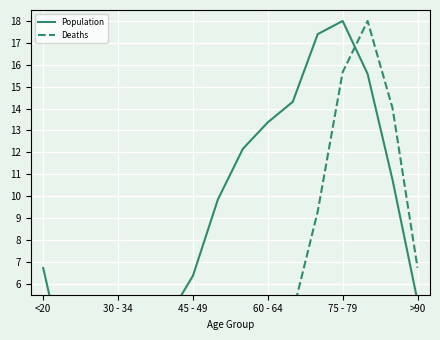

Which series changed the most between 45 - 49 and 75 - 79?

Population